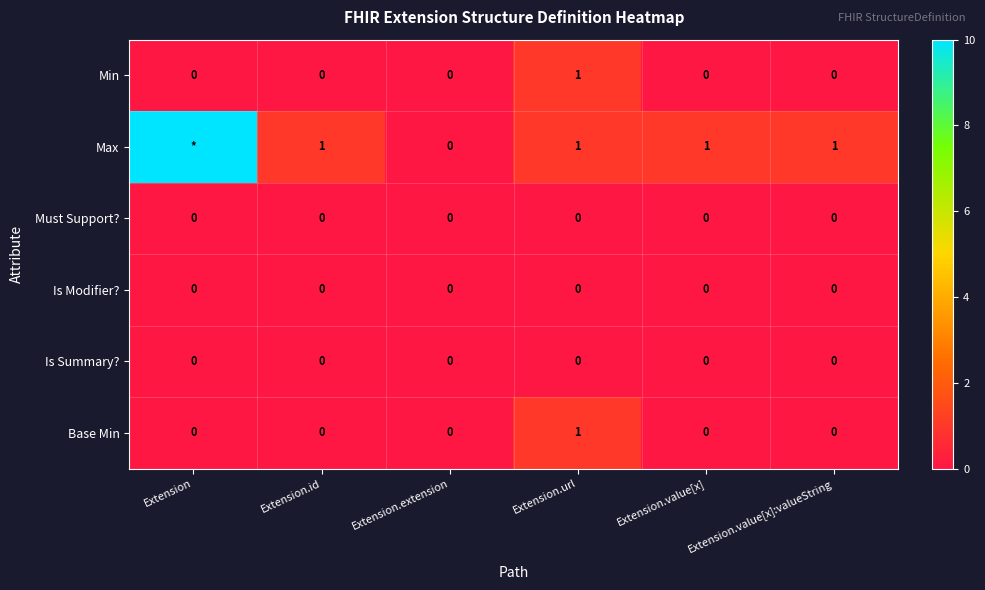

How many series are shown in this chart?

6